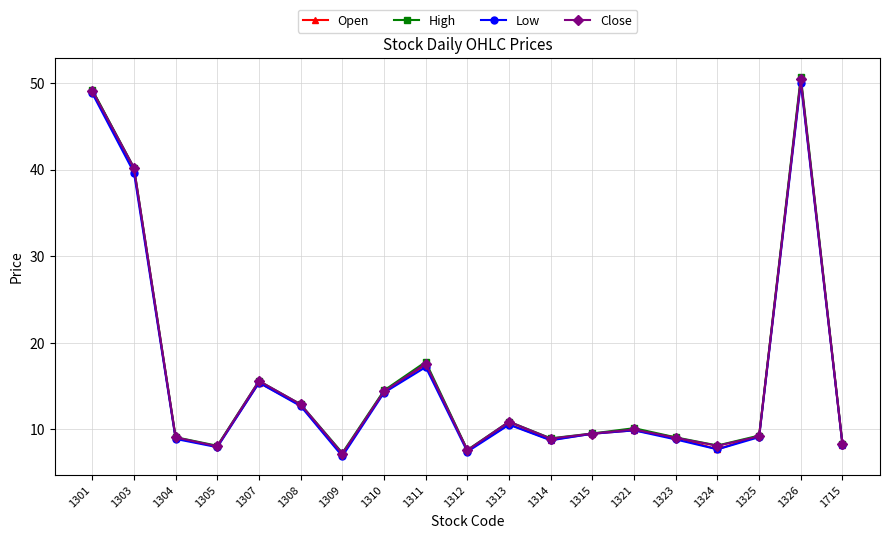

What is the value of the Open point at the 13th from the left?

9.5